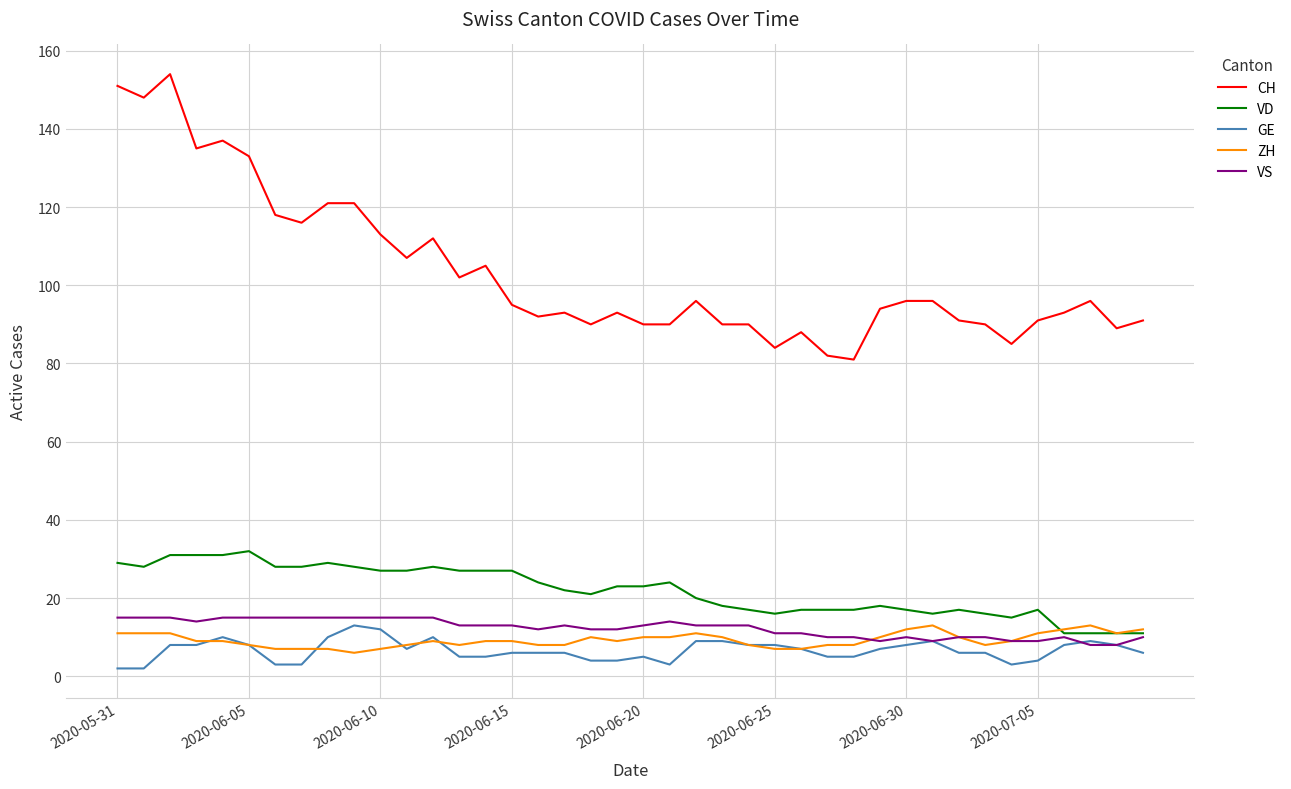

What is the maximum value for ZH?

13